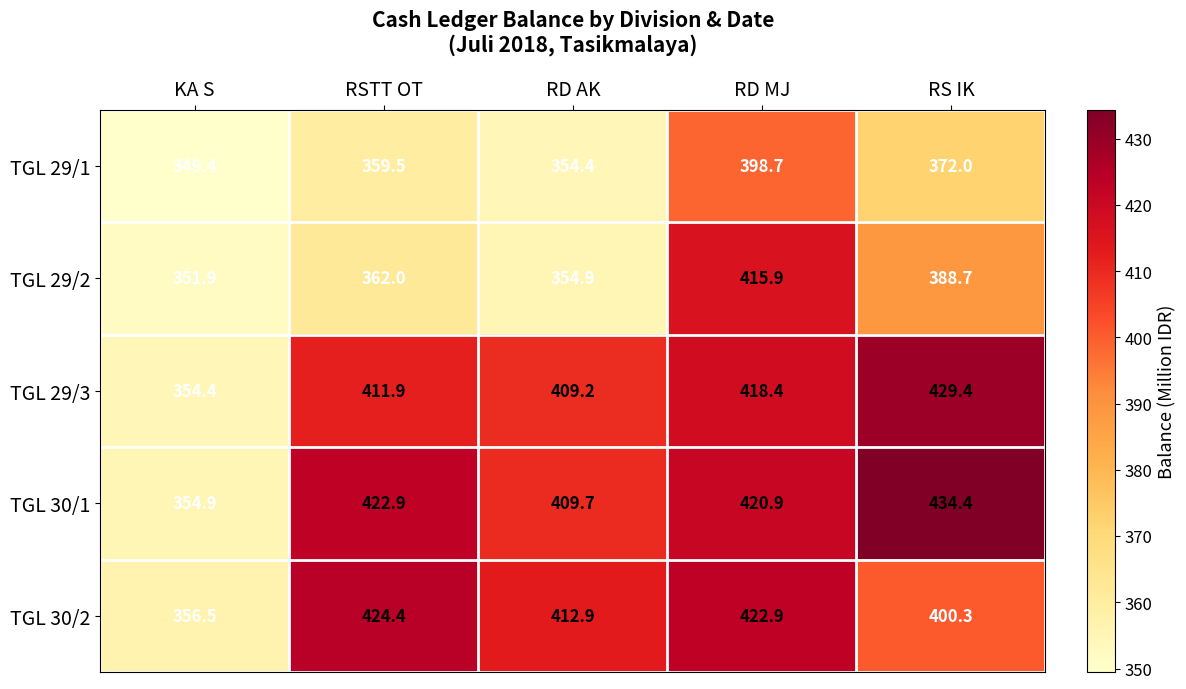

At how many categories does at least one series exceed 426?

1